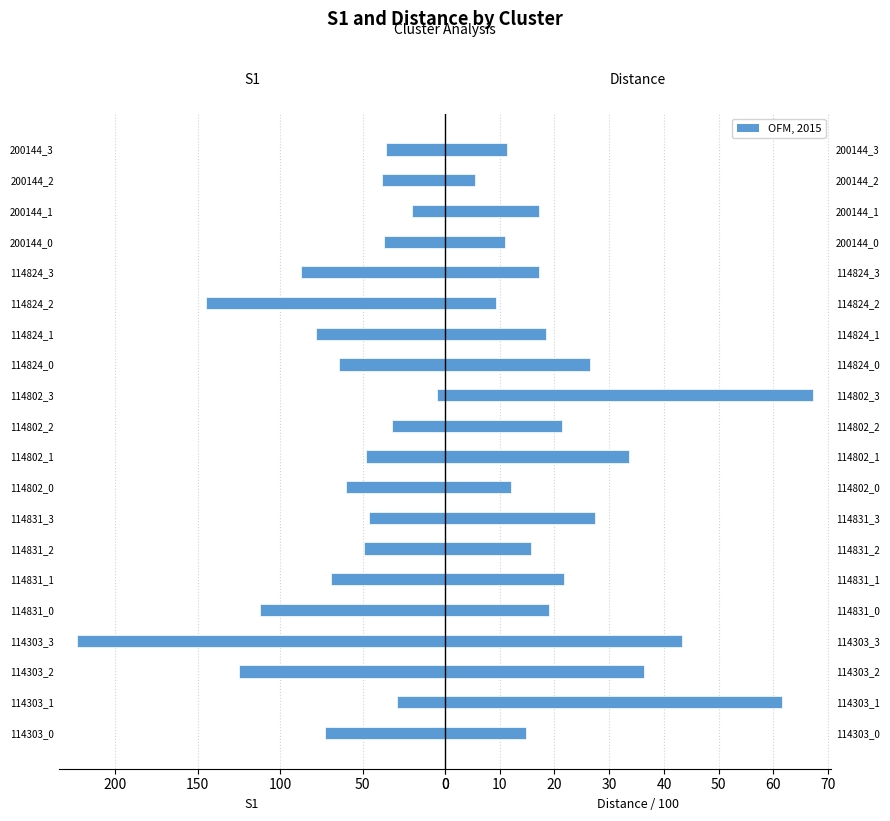

True or false: distance (/100) has a value of 40.5 at 114824_0.

False